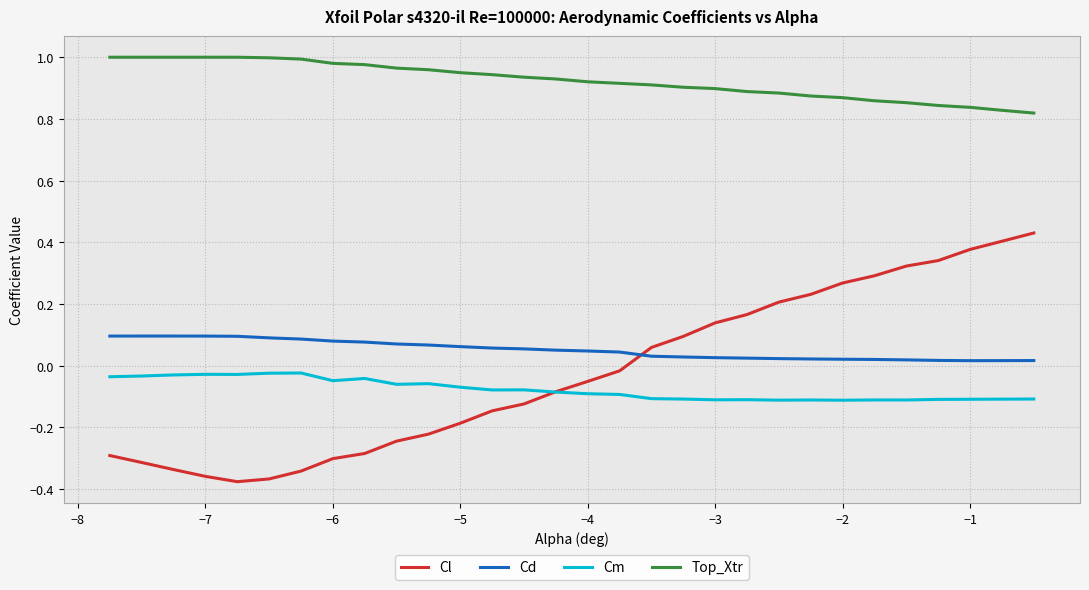

Which series has the largest range (max minus min)?

Cl